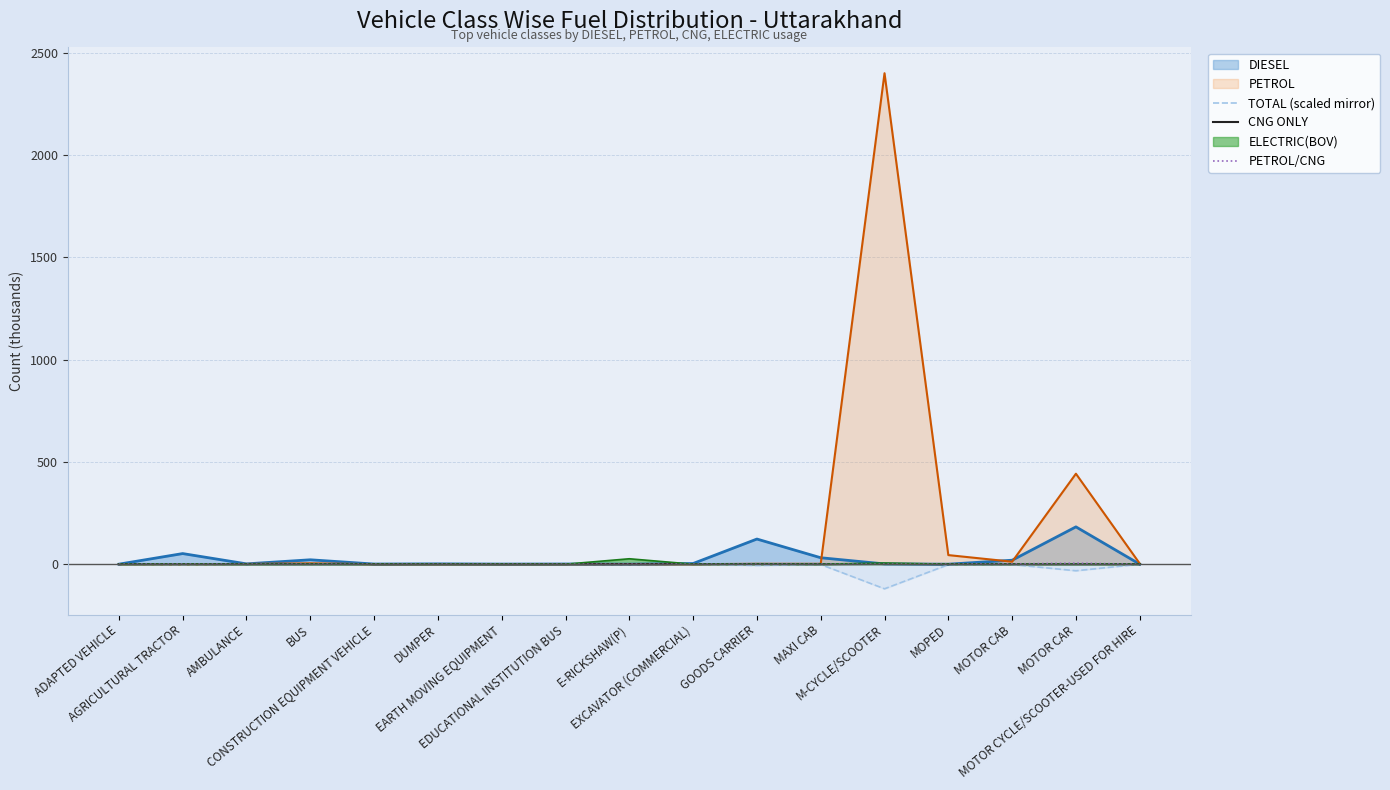

Between which two adjacent categories do CNG ONLY and PETROL/CNG first intersect?

AMBULANCE and BUS